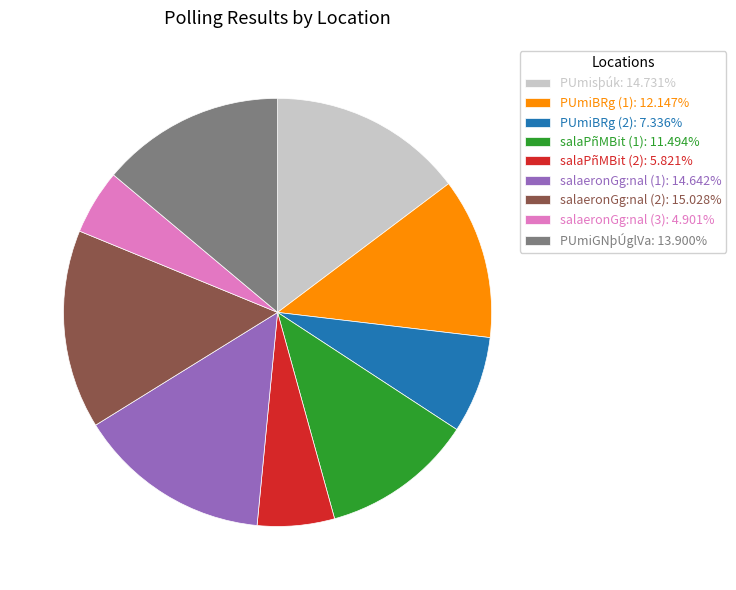

Does salaeronGg:nal (1) account for over 50% of the chart?

No